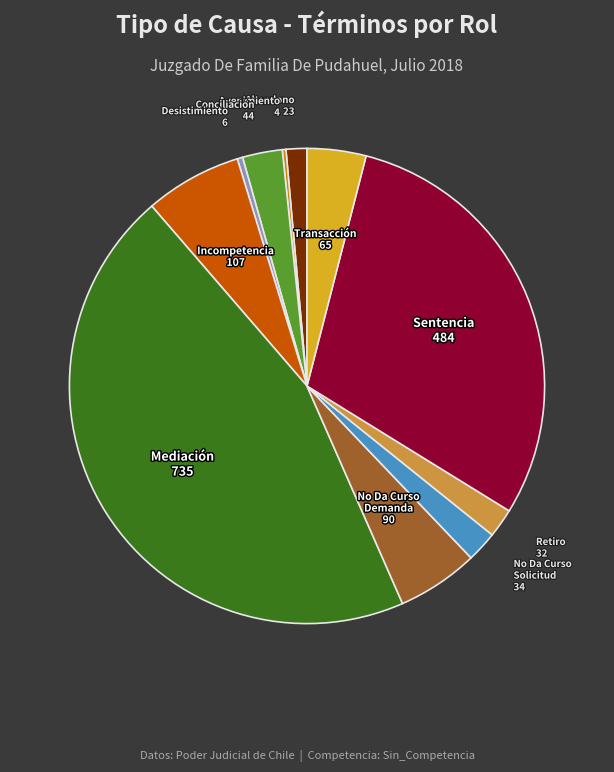

Is there any slice that represents more than half of the pie?

No